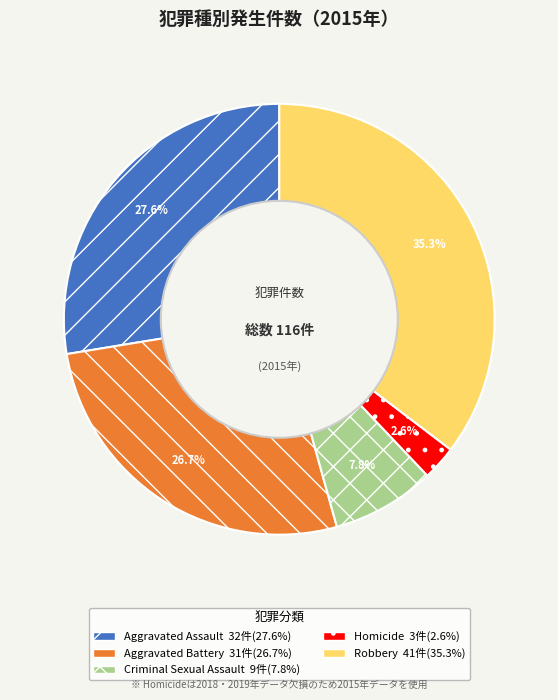

Which has a higher value, Robbery or Aggravated Assault?

Robbery